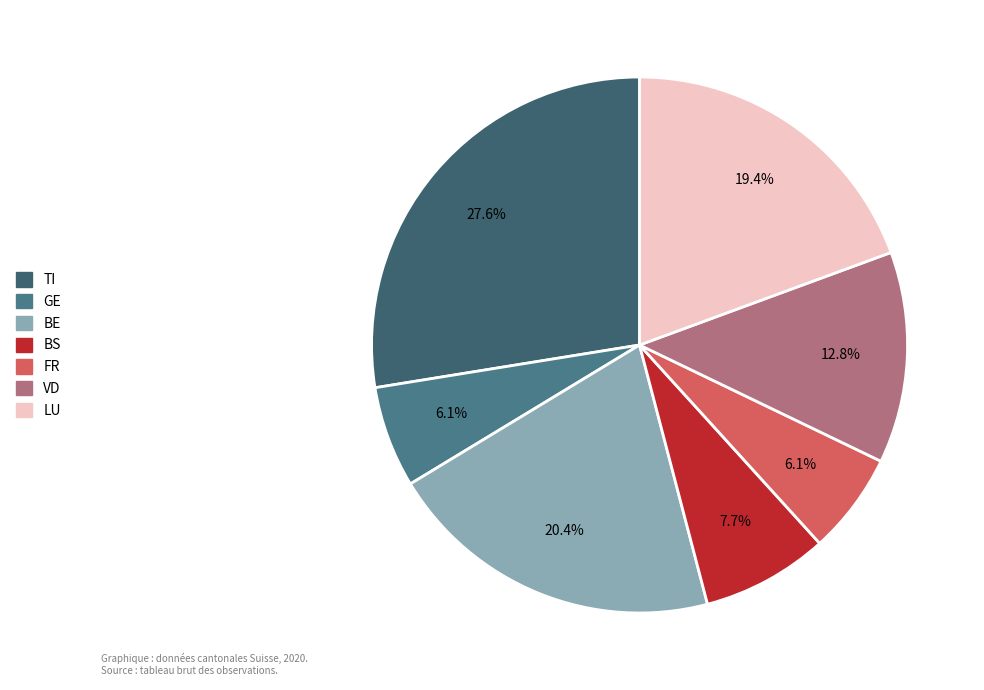

How many segments does this pie chart have?

7